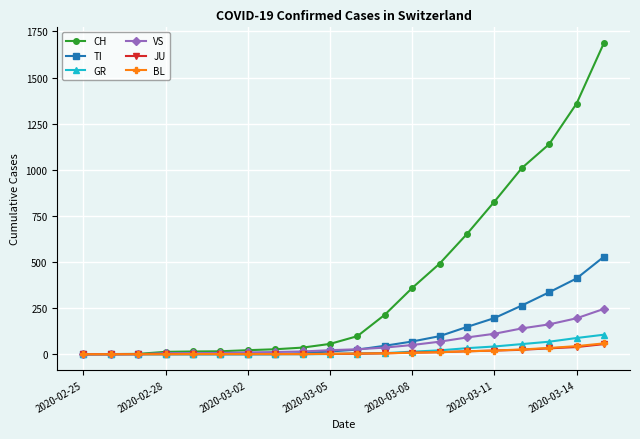

What is the greatest value displayed?

1688